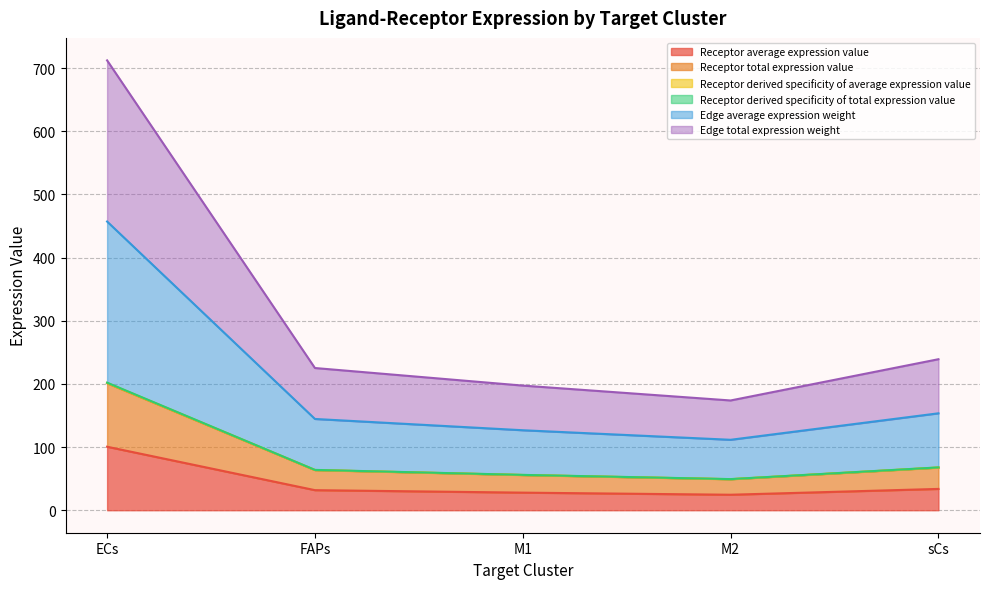

Between M1 and M2, which is larger?

M1